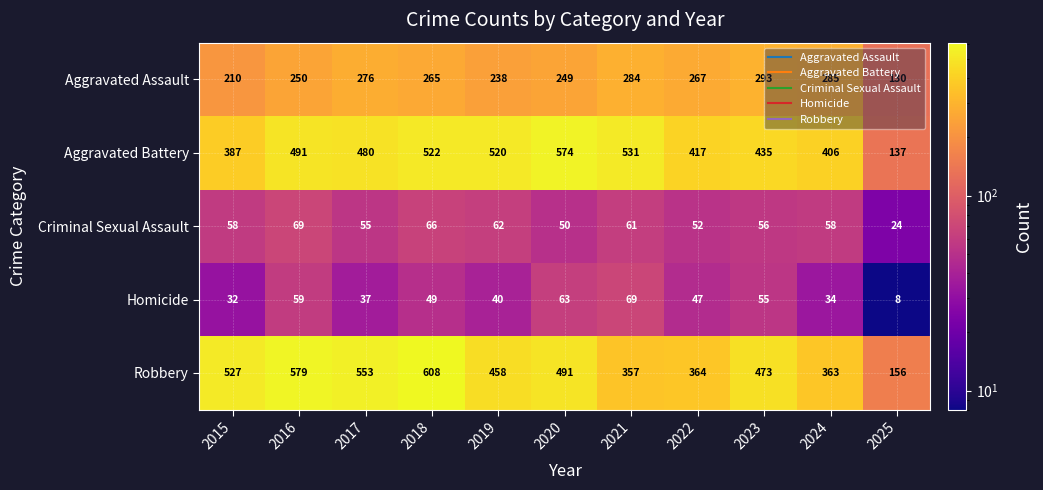

At how many categories does at least one series exceed 369?

10